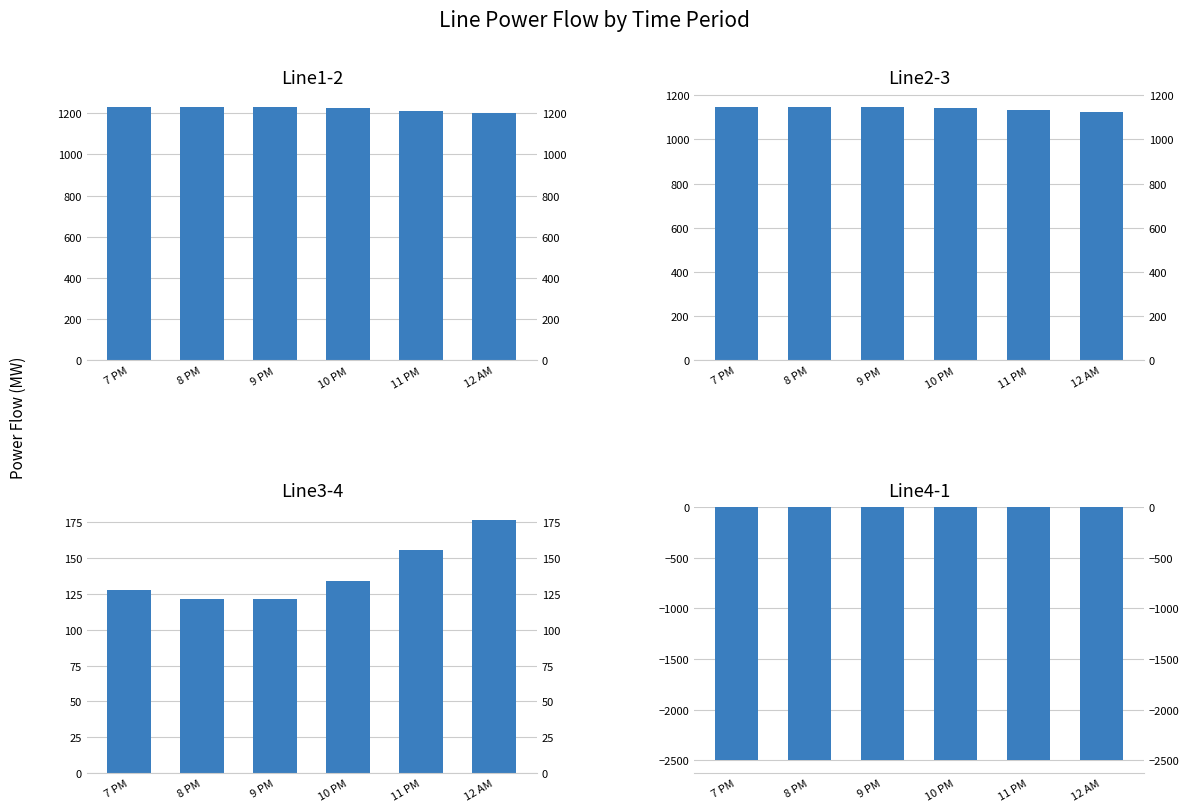

Rank the series by their maximum value, from lowest to highest.

Line4-1, Line3-4, Line2-3, Line1-2